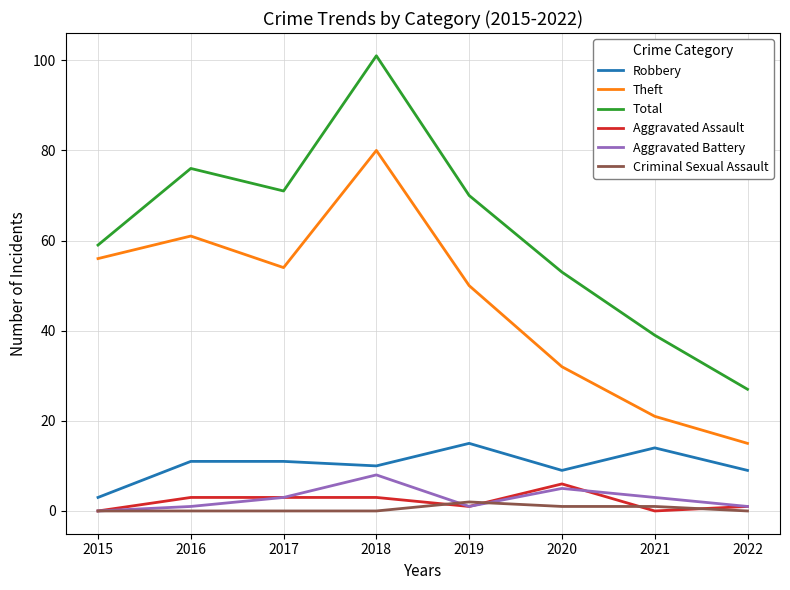

Which series has the largest total across all categories?

Total